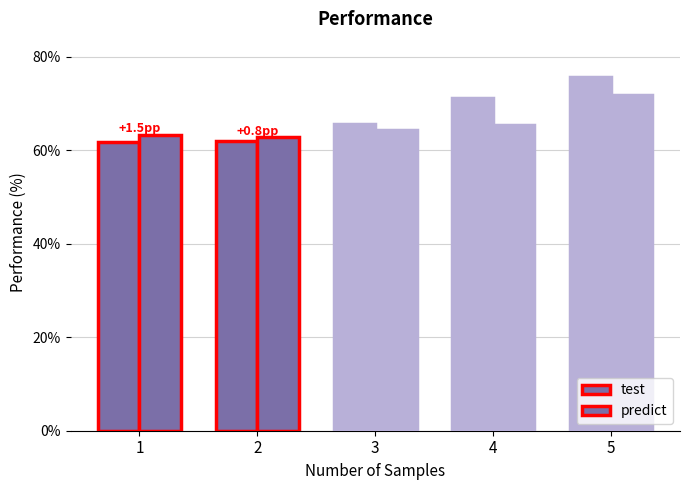

Rank the categories by predict value from highest to lowest.

5, 4, 3, 1, 2